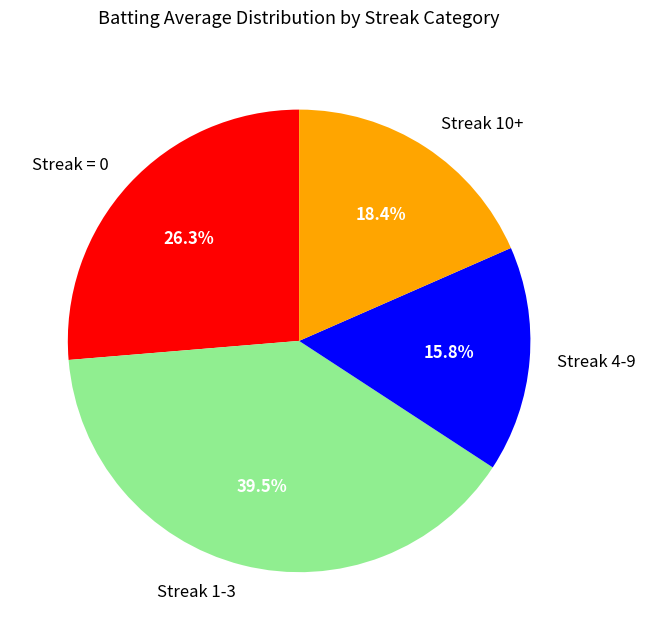

Is Streak = 0 the majority of the pie?

No